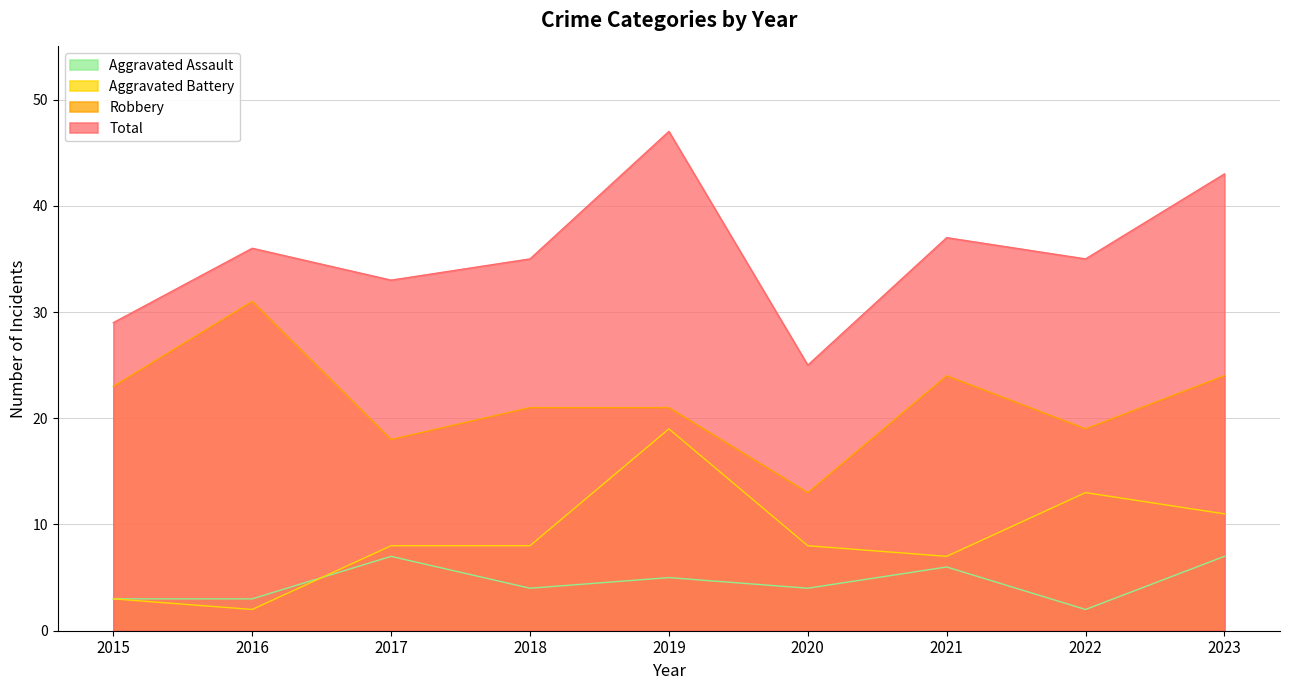

What is the difference between the maximum and minimum values in the Aggravated Assault series?

5